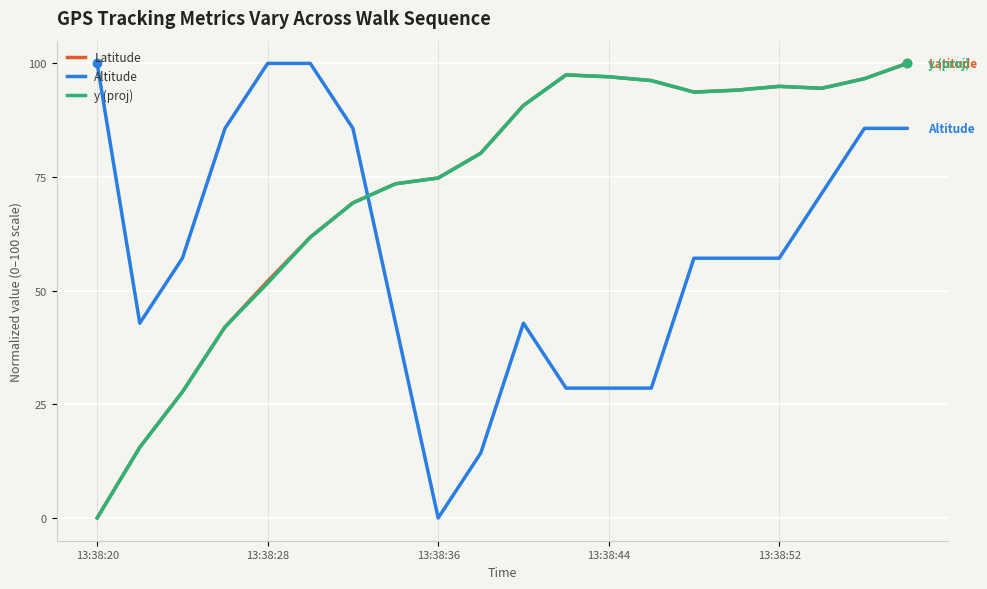

Which series ends up on top after the final intersection of y (proj) and Altitude?

y (proj)